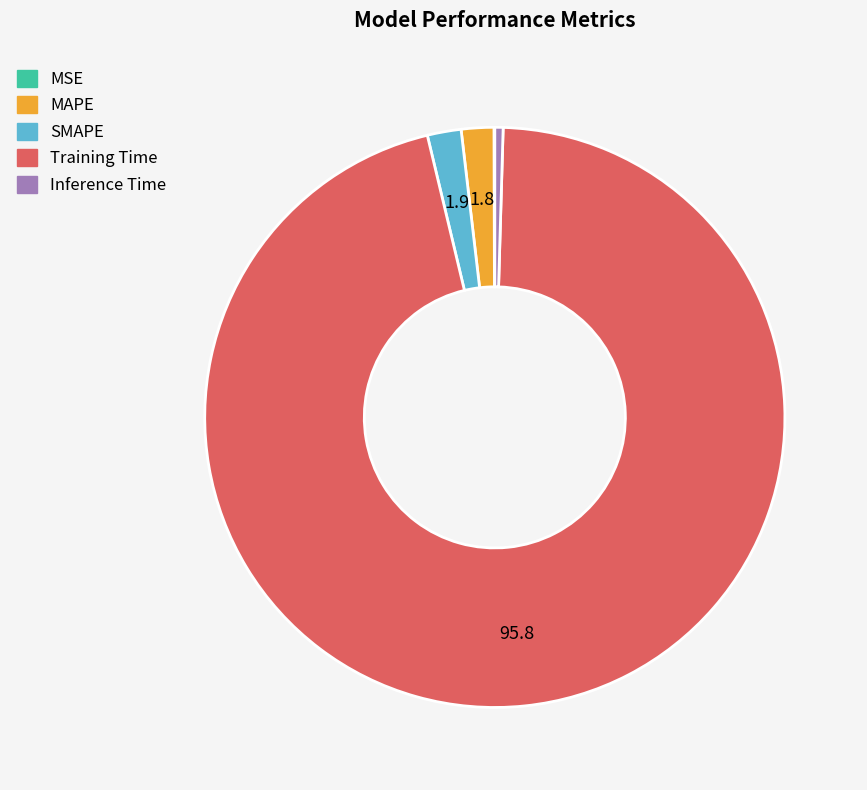

Combined, do Inference Time and Training Time account for over 50%?

Yes